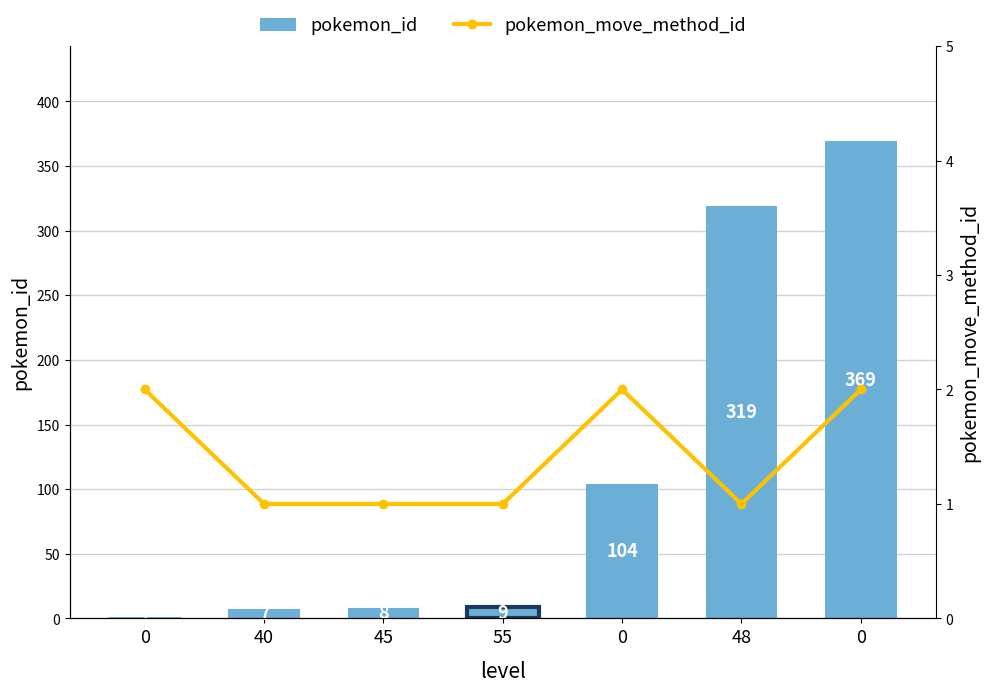

Is it true that pokemon_move_method_id equals 1 at 55?

True